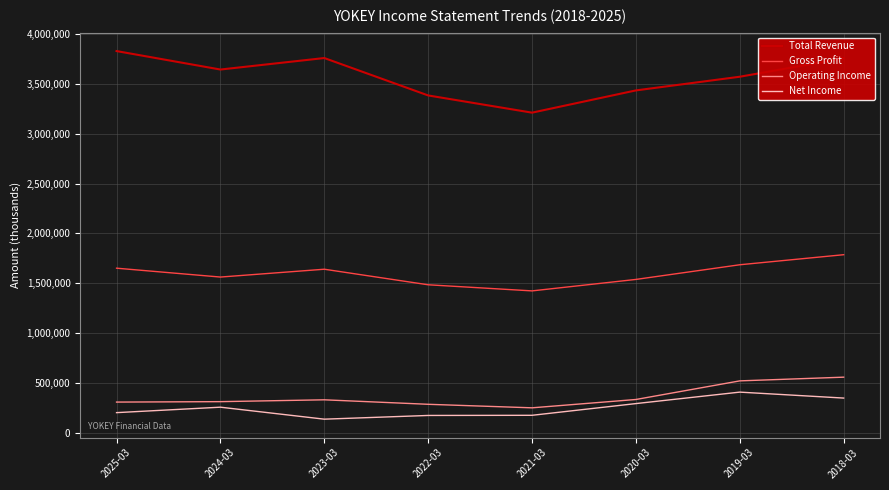

Is the value of Gross Profit at 2020-03 greater than the value of Total Revenue at 2018-03?

No